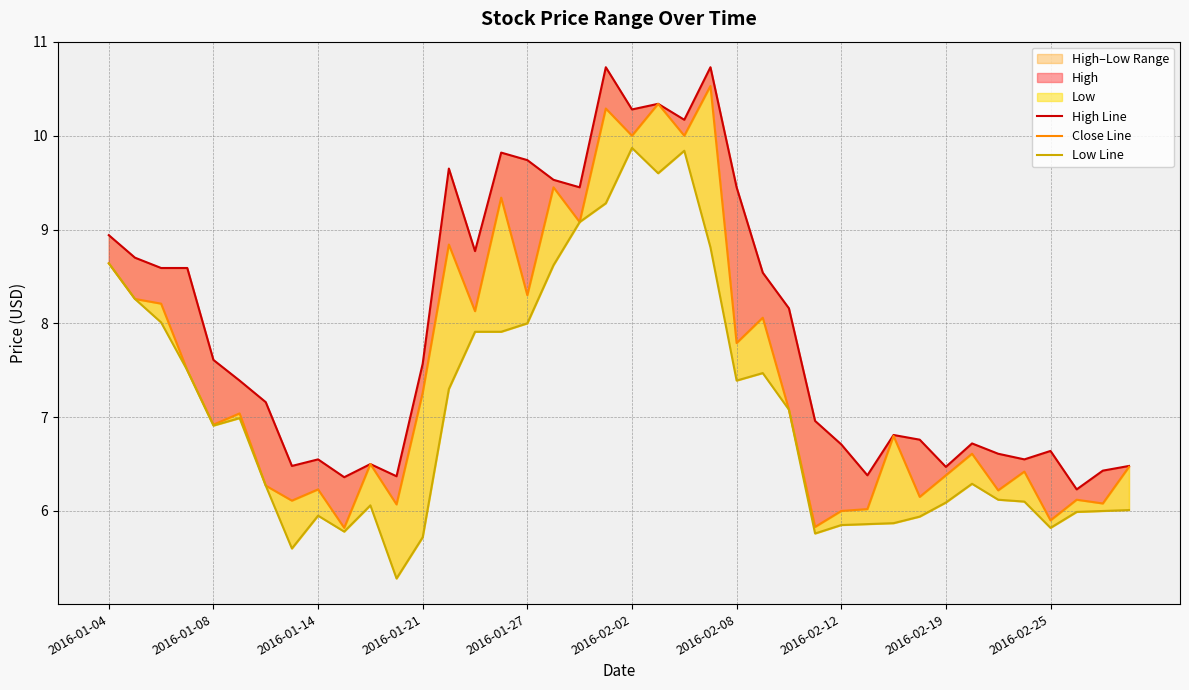

Reading left to right, transcribe all the data shown in this chart.

High Line: 8.9	8.7	8.6	8.6	7.6	7.4	7.2	6.5	6.5	6.4	6.5	6.4	7.6	9.7	8.8	9.8	9.7	9.5	9.4	10.7	10.3	10.3	10.2	10.7	9.4	8.5	8.2	7.0	6.7	6.4	6.8	6.8	6.5	6.7	6.6	6.5	6.6	6.2	6.4	6.5
Close Line: 8.6	8.3	8.2	7.5	6.9	7.0	6.3	6.1	6.2	5.8	6.5	6.1	7.3	8.8	8.1	9.3	8.3	9.4	9.1	10.3	10.0	10.3	10.0	10.5	7.8	8.1	7.1	5.8	6.0	6.0	6.8	6.2	6.4	6.6	6.2	6.4	5.9	6.1	6.1	6.5
Low Line: 8.6	8.3	8.0	7.5	6.9	7.0	6.3	5.6	6.0	5.8	6.1	5.3	5.7	7.3	7.9	7.9	8.0	8.6	9.1	9.3	9.9	9.6	9.8	8.8	7.4	7.5	7.1	5.8	5.8	5.9	5.9	5.9	6.1	6.3	6.1	6.1	5.8	6.0	6.0	6.0